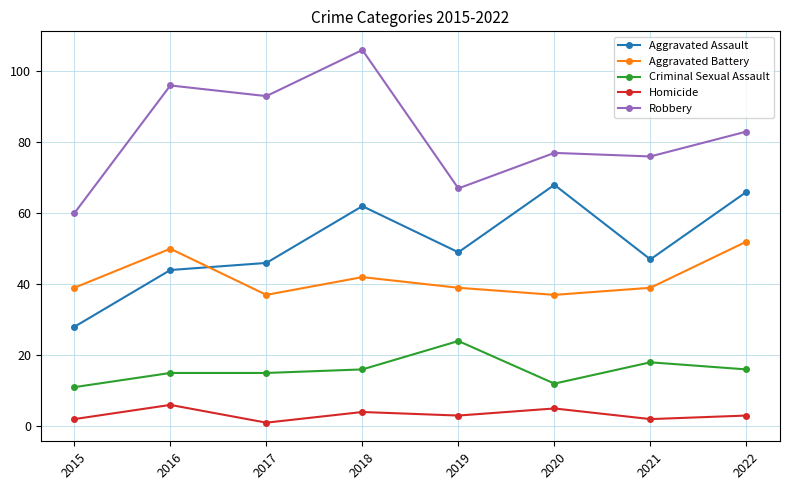

True or false: Criminal Sexual Assault and Robbery intersect in this chart.

False